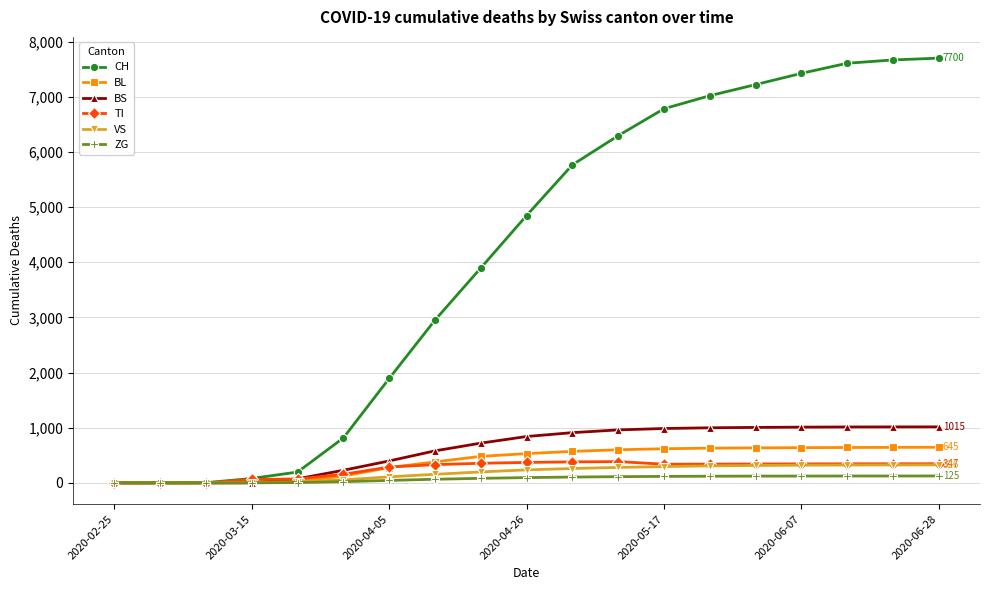

Is this an area chart (filled region under the line)?

No